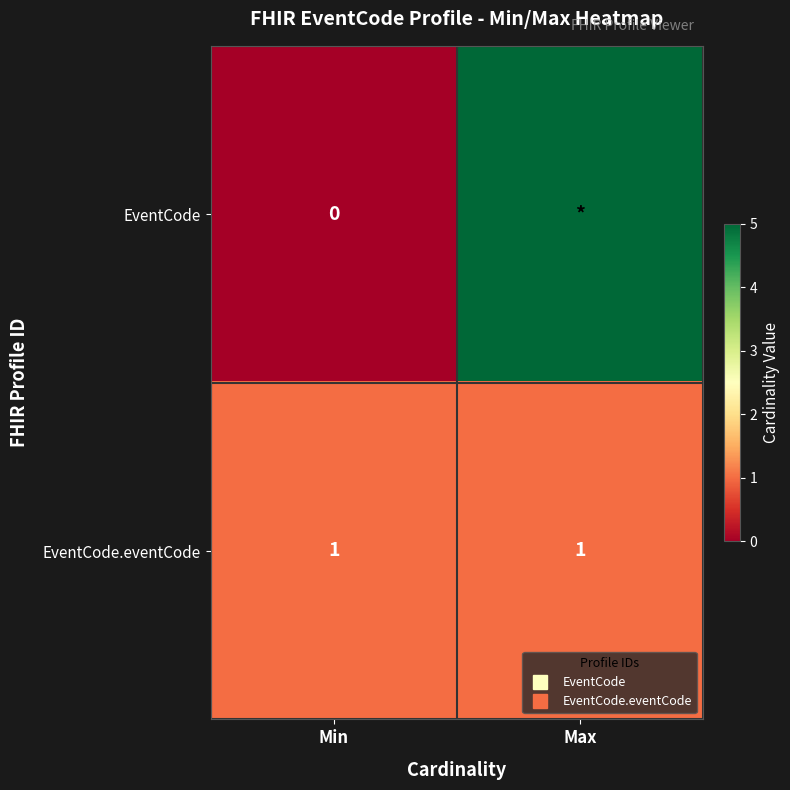

How many distinct data groups are displayed?

2